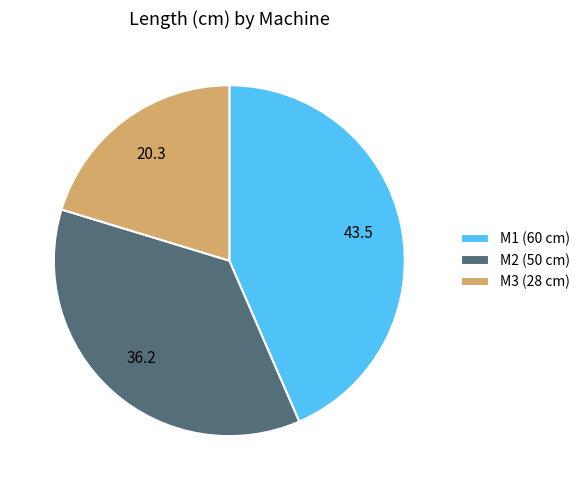

Is it true that M3 is 20% of the pie?

True